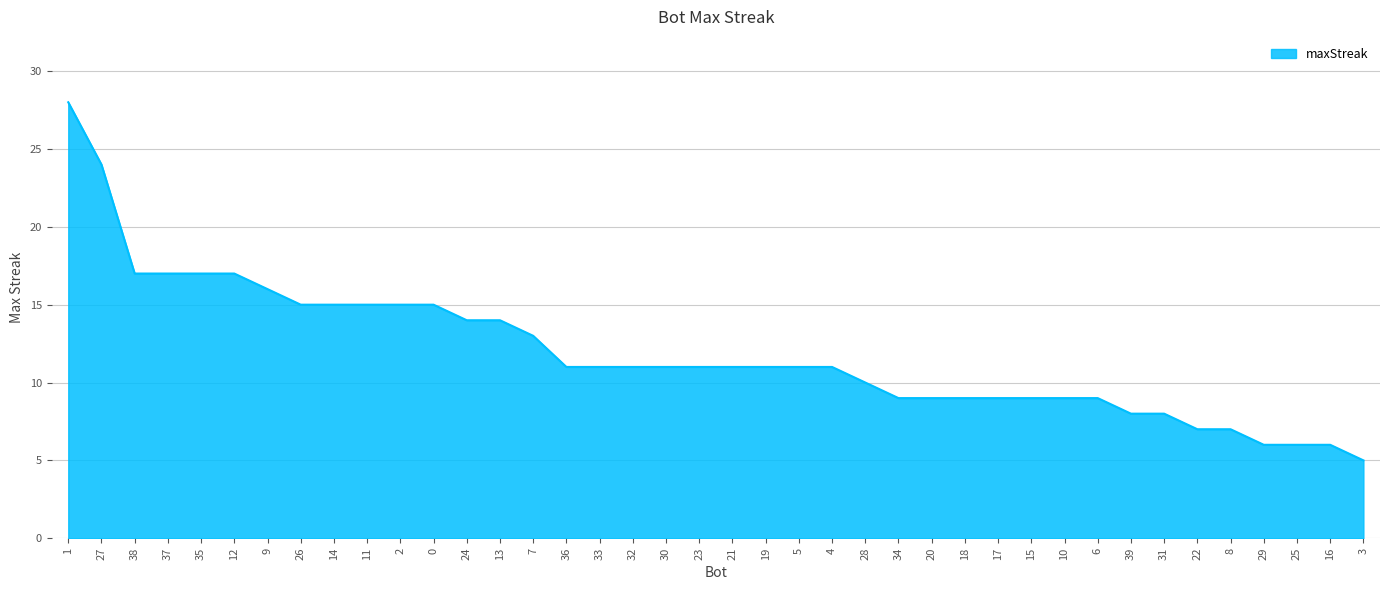

Reading left to right, what are all the values shown in this chart?

1=28	27=24	38=17	37=17	35=17	12=17	9=16	26=15	14=15	11=15	2=15	0=15	24=14	13=14	7=13	36=11	33=11	32=11	30=11	23=11	21=11	19=11	5=11	4=11	28=10	34=9	20=9	18=9	17=9	15=9	10=9	6=9	39=8	31=8	22=7	8=7	29=6	25=6	16=6	3=5